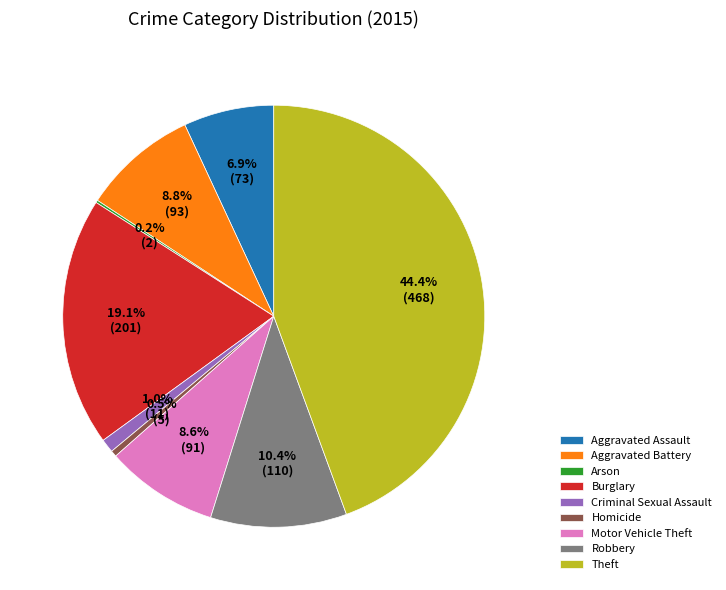

What percentage is the Criminal Sexual Assault slice, to the nearest percent?

1%